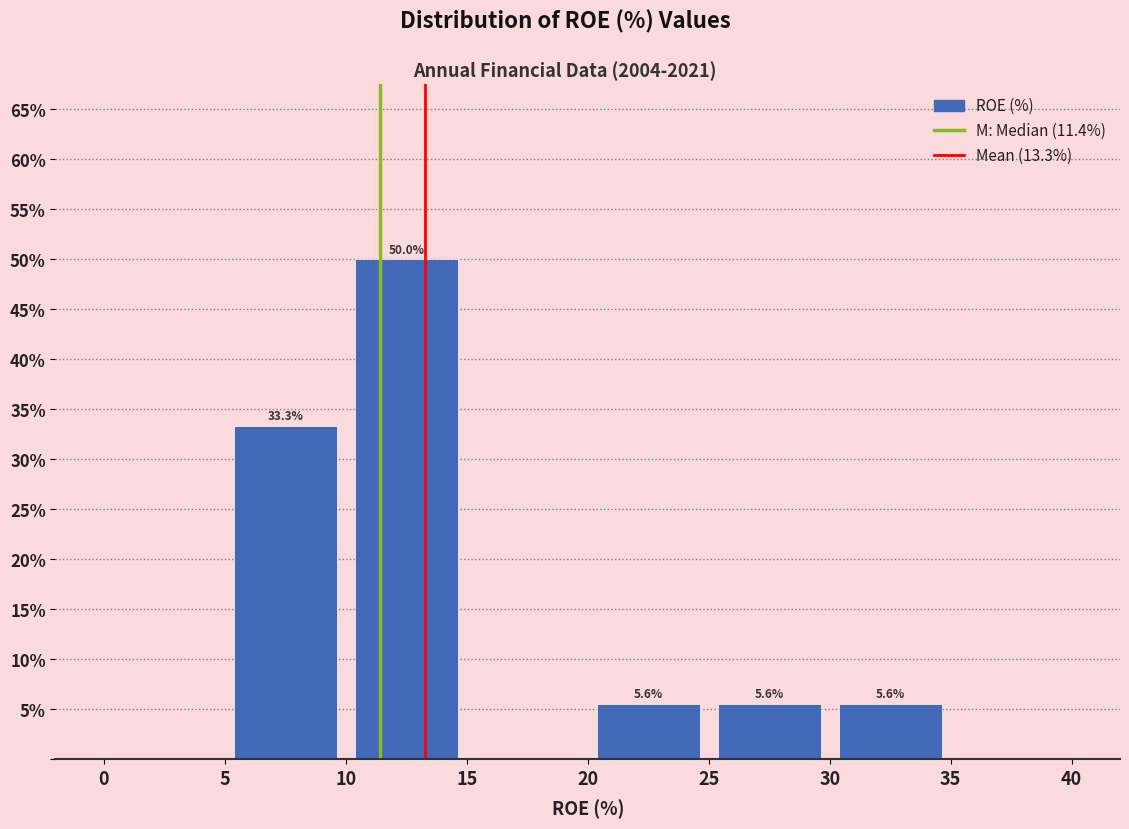

Over which range of the x-axis is the bar tallest?

10 to 15